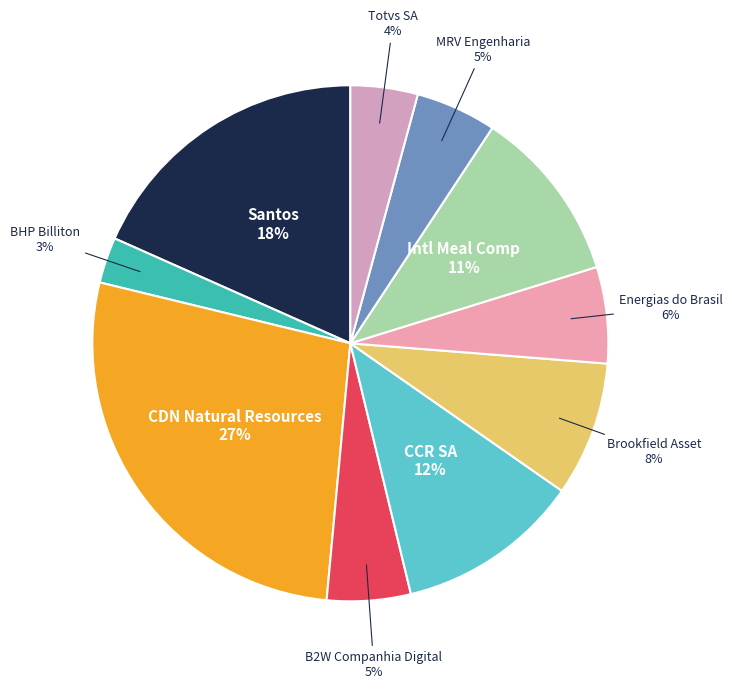

To the nearest percent, what portion does Brookfield Asset represent?

8%